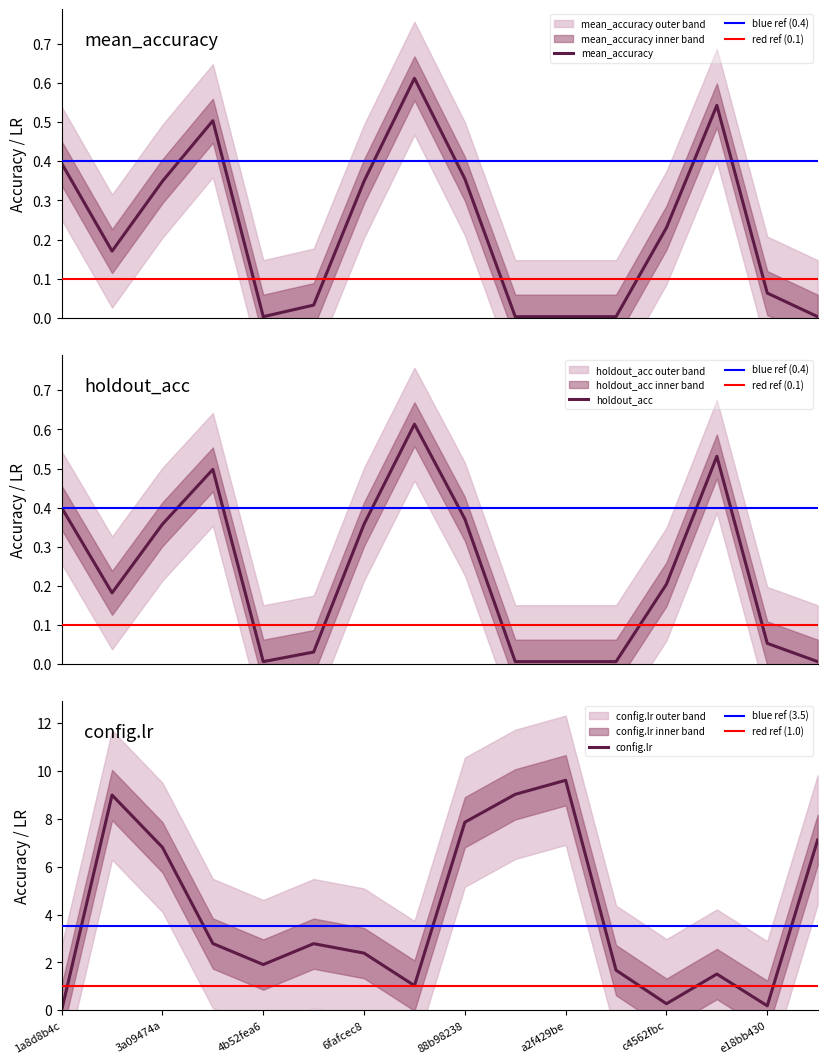

What is the sum of the mean_accuracy values at e18bb430 and 80f9f316?

0.7